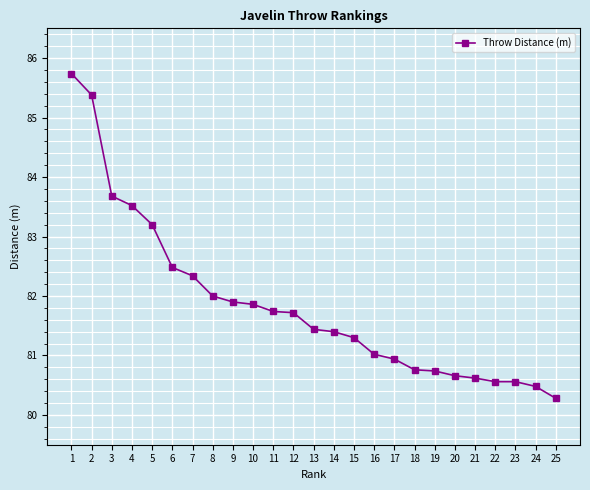

What is the difference between the second highest and minimum values?

5.1